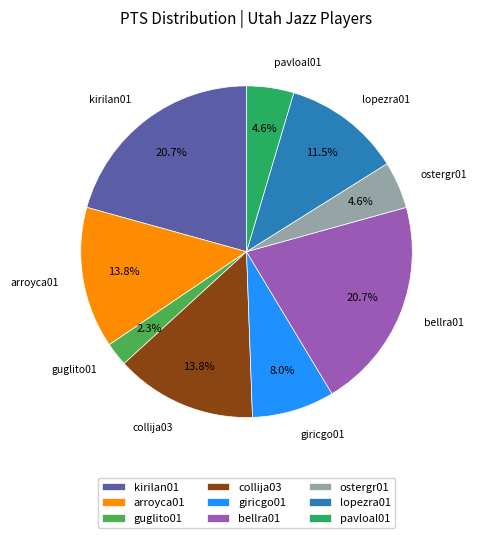

Which slice is the smallest?

guglito01